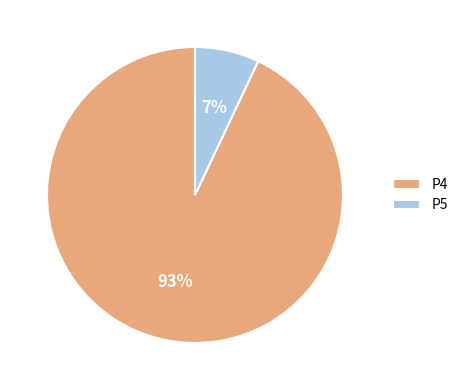

How many segments does this pie chart have?

2